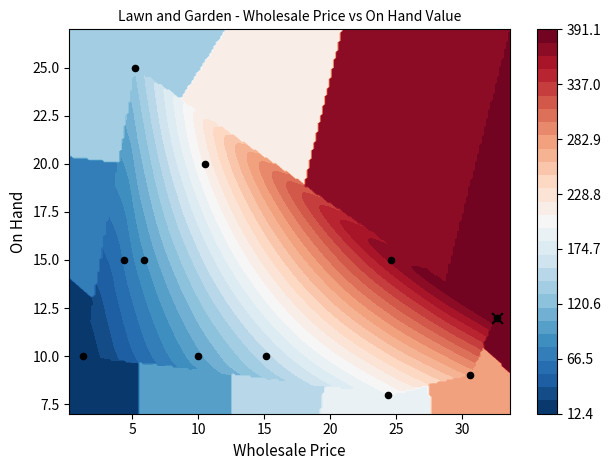

The value at 0 is 8. True or false?

False